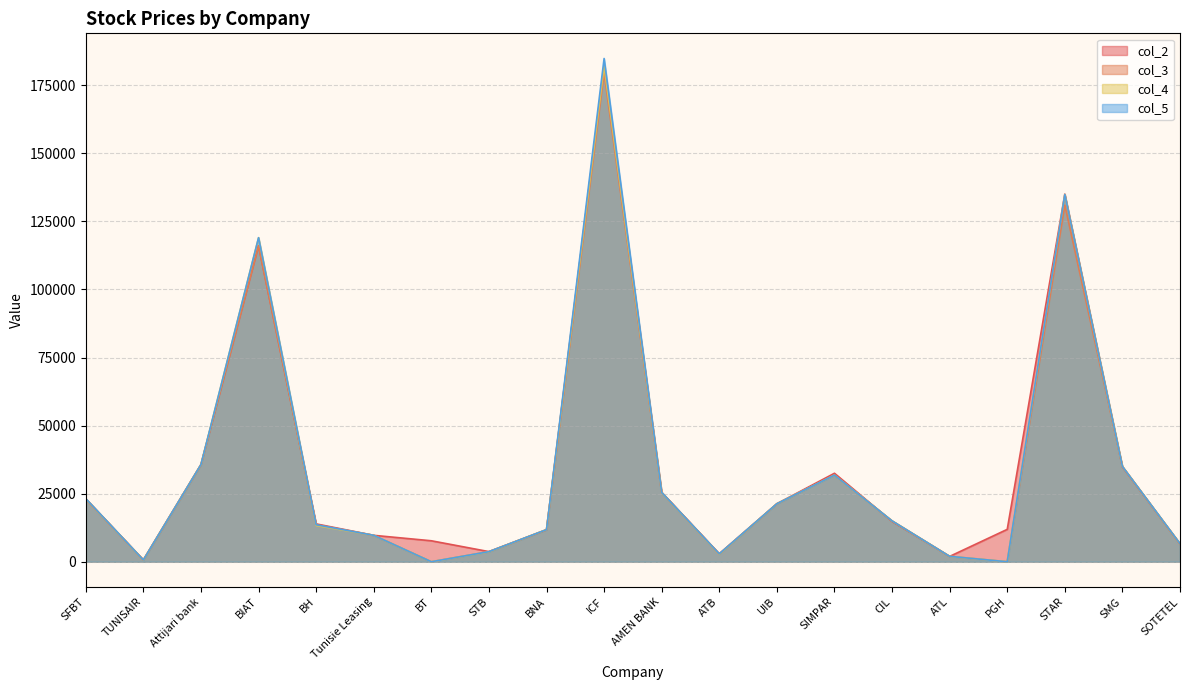

What is the maximum value shown in the chart?

184800